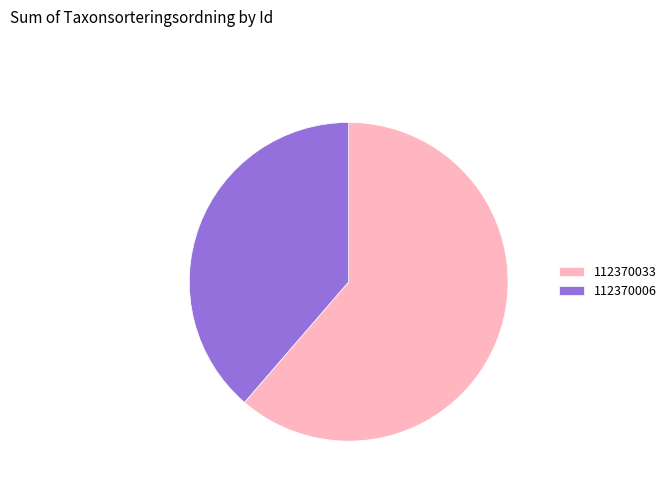

True or false: 112370006 accounts for 39% of the total.

True